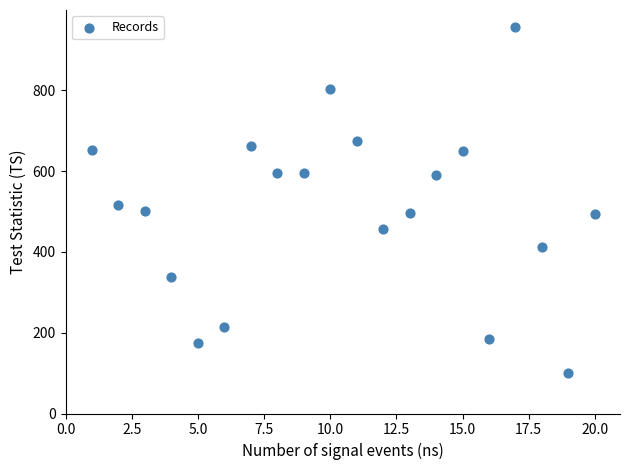

What Y value in the scatter plot is closest to 528?

517